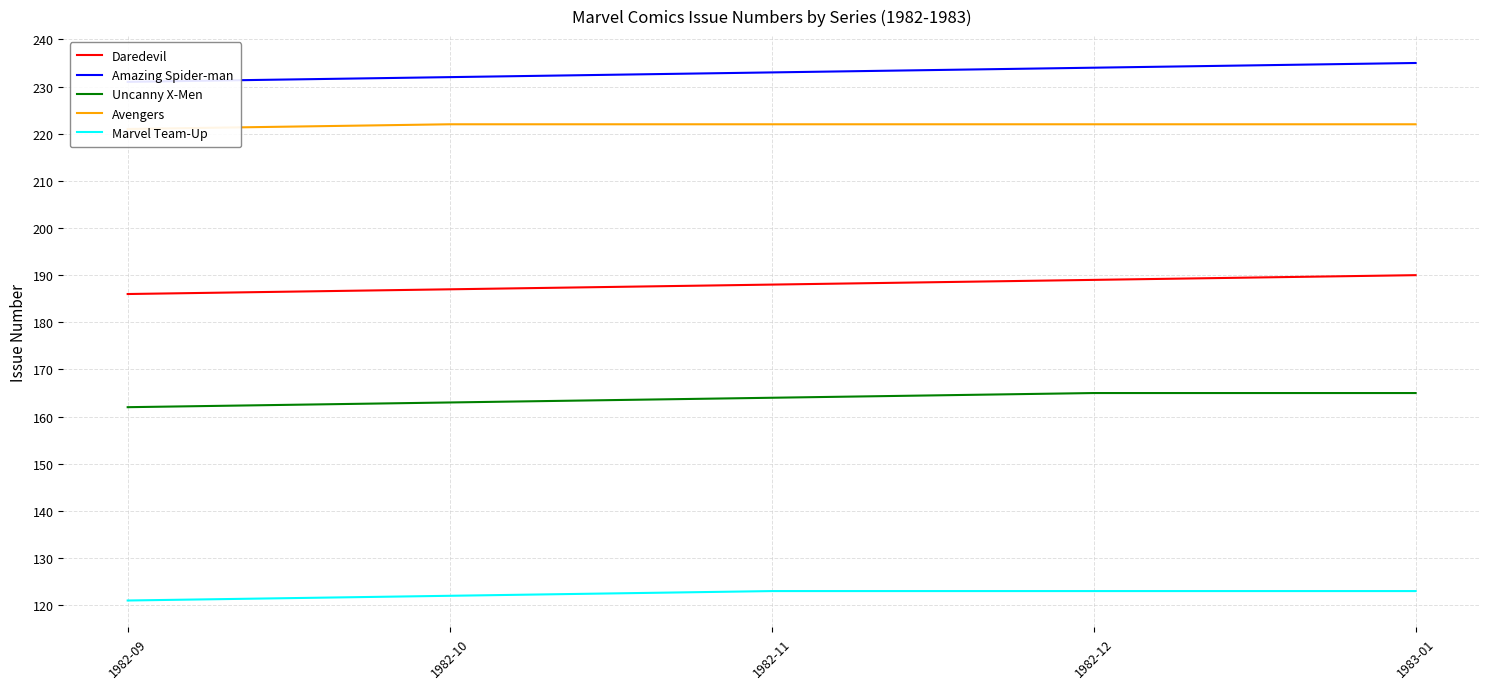

What is the spread (max minus min) of values at 1982-09?

110